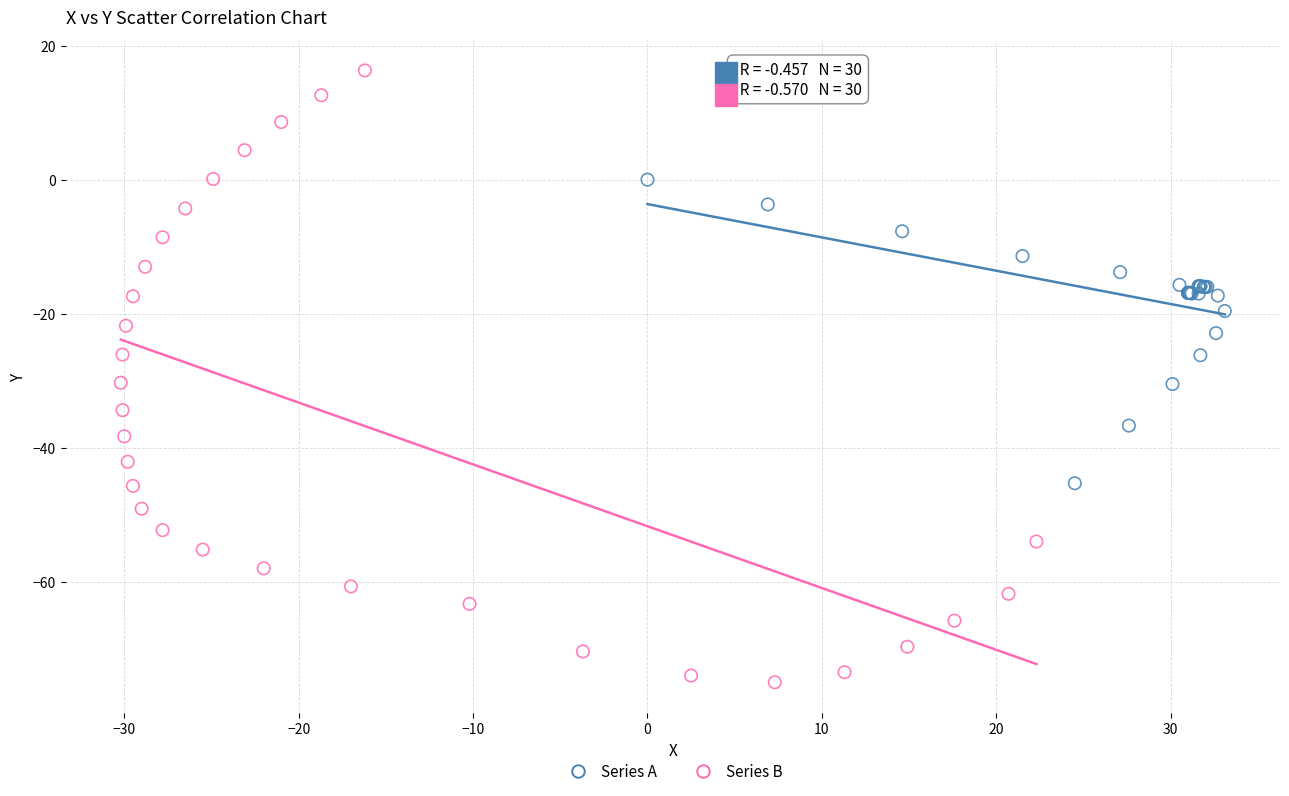

Which series reaches the minimum Y coordinate?

Series B